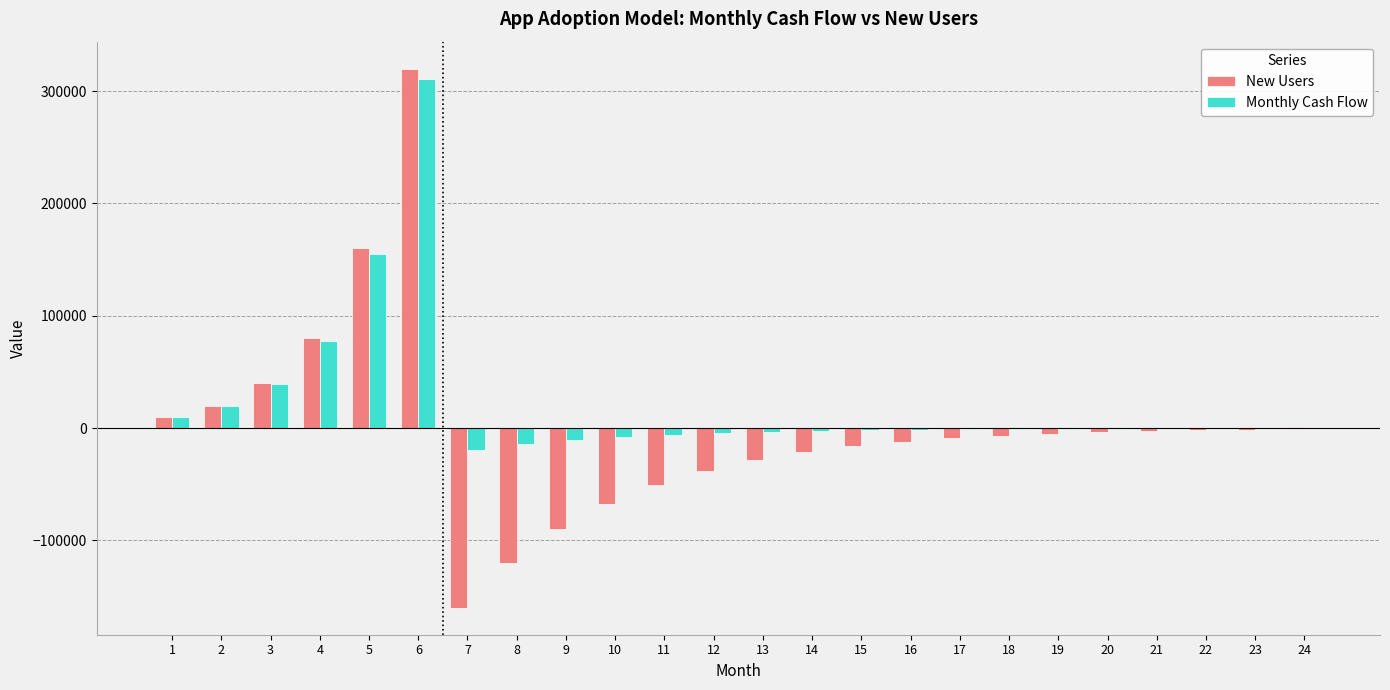

What is the highest value of the Monthly Cash Flow series?

310400.0